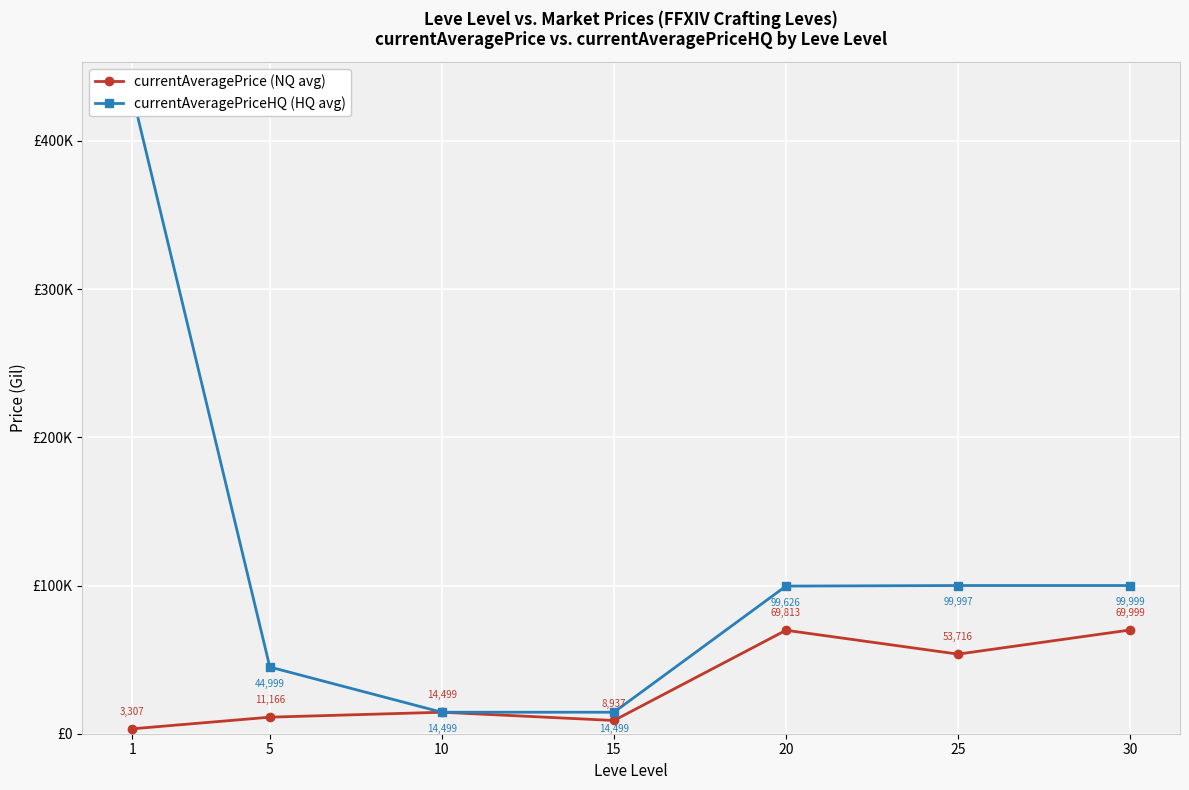

What is the difference between the second highest and minimum values in the currentAveragePrice (NQ avg) series?

66506.0